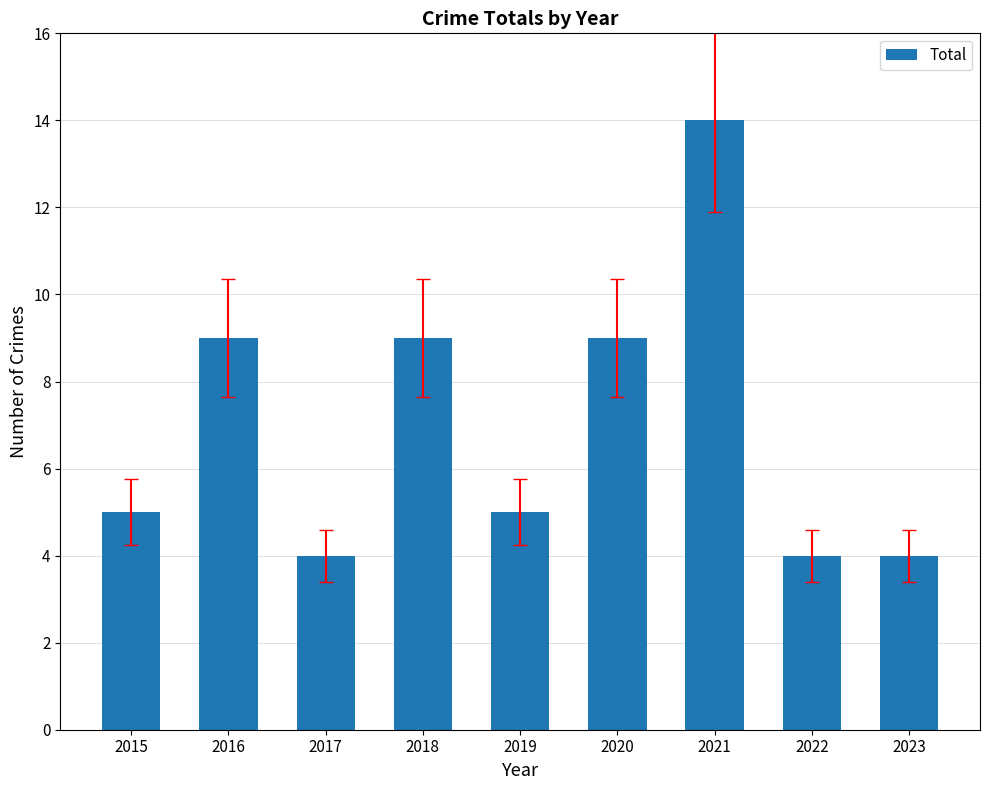

Reading right to left, extract all data points from this chart.

2023=4	2022=4	2021=14	2020=9	2019=5	2018=9	2017=4	2016=9	2015=5